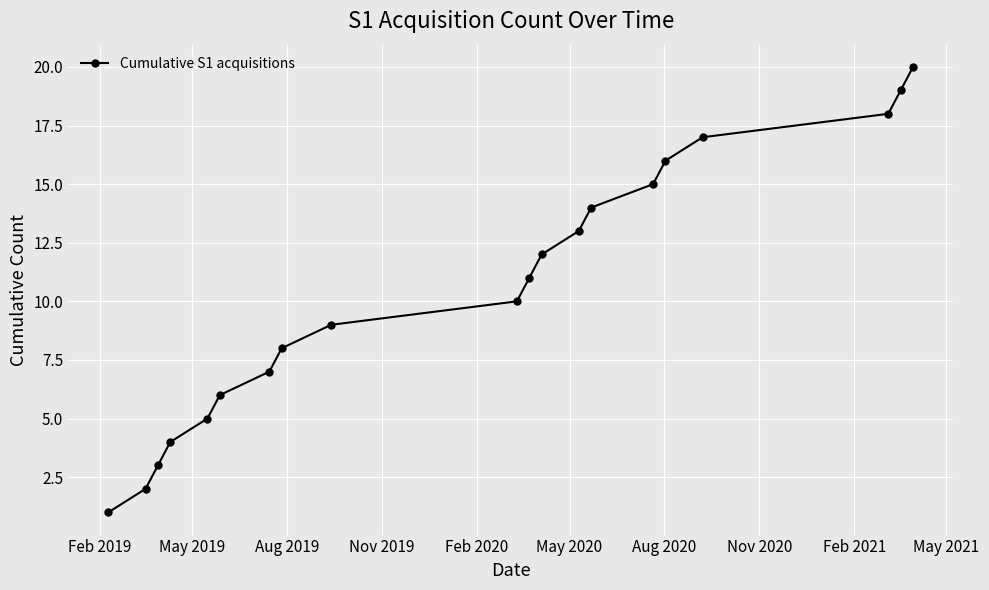

What is the greatest value displayed?

20